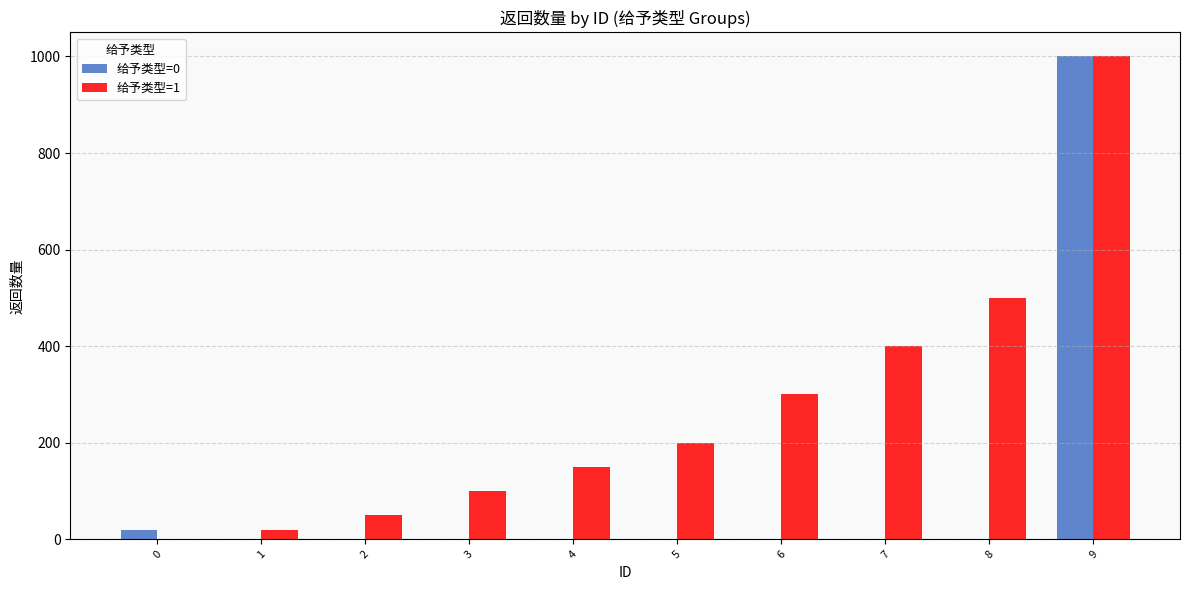

What is the sum of all 给予类型=1 values?

2720